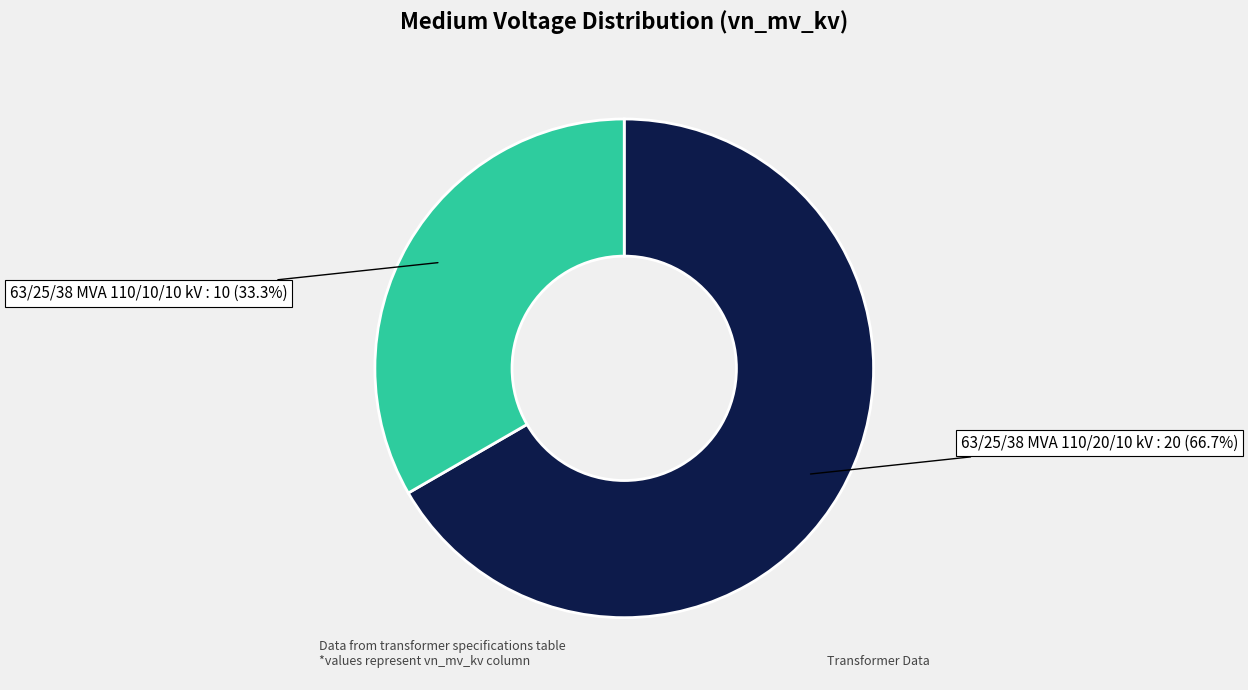

Rank the categories by value from lowest to highest.

63/25/38 MVA 110/10/10 kV, 63/25/38 MVA 110/20/10 kV